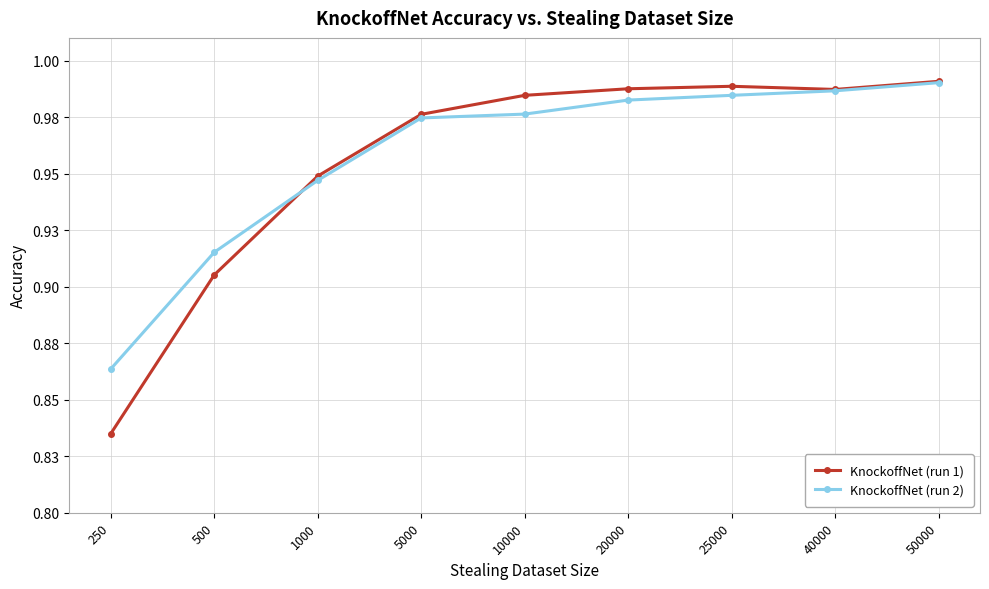

Rank the series at 500 from highest to lowest value.

KnockoffNet (run 2), KnockoffNet (run 1)